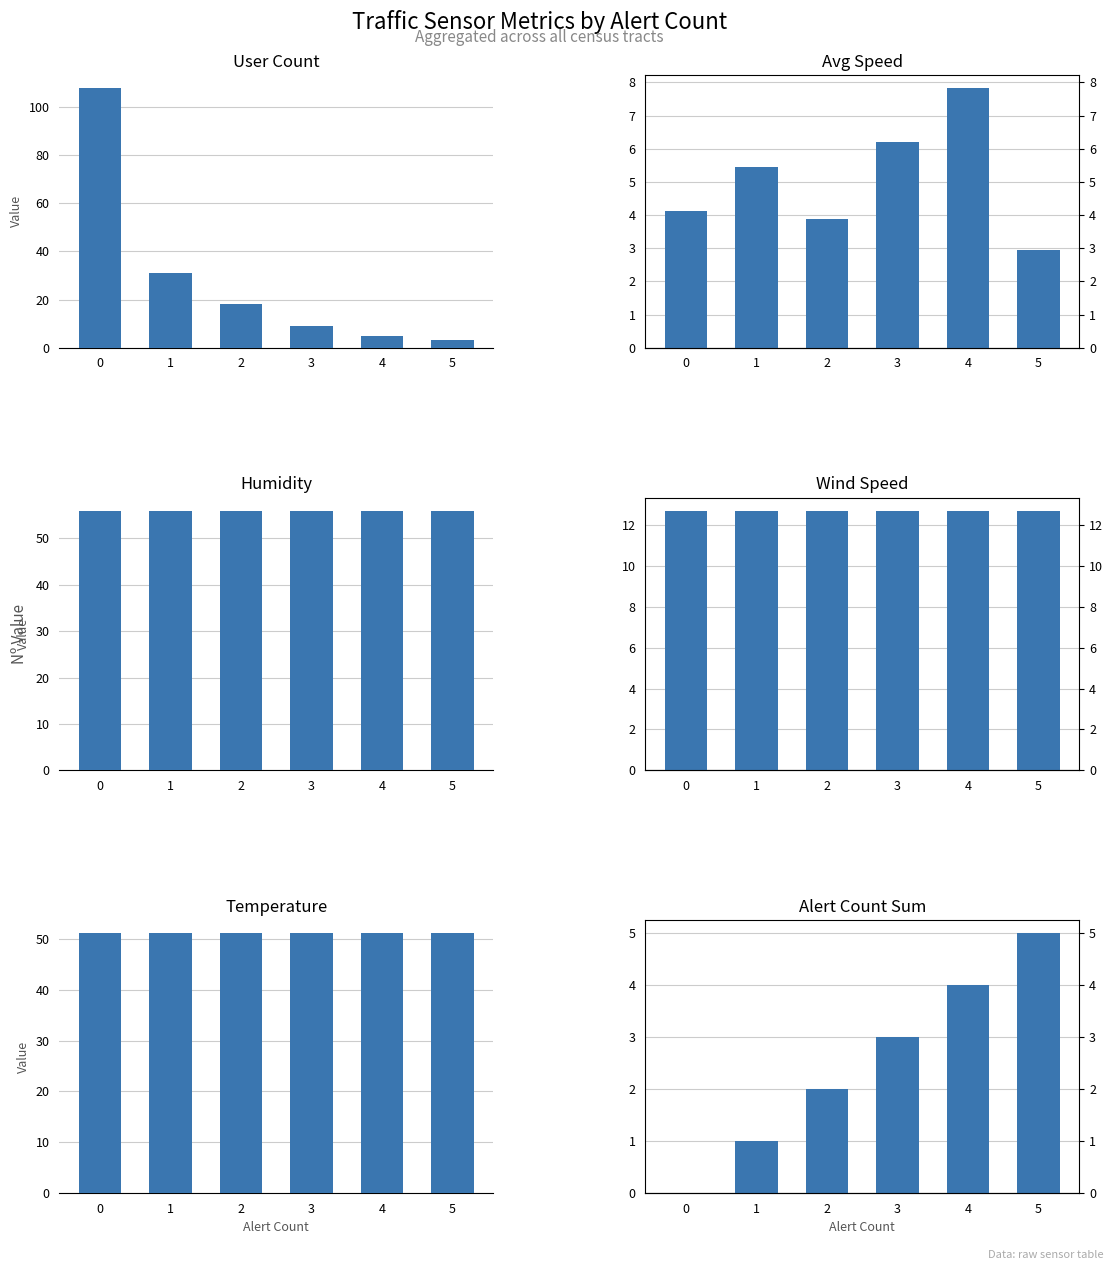

What is the difference between the maximum and minimum values in the Avg Speed series?

4.9